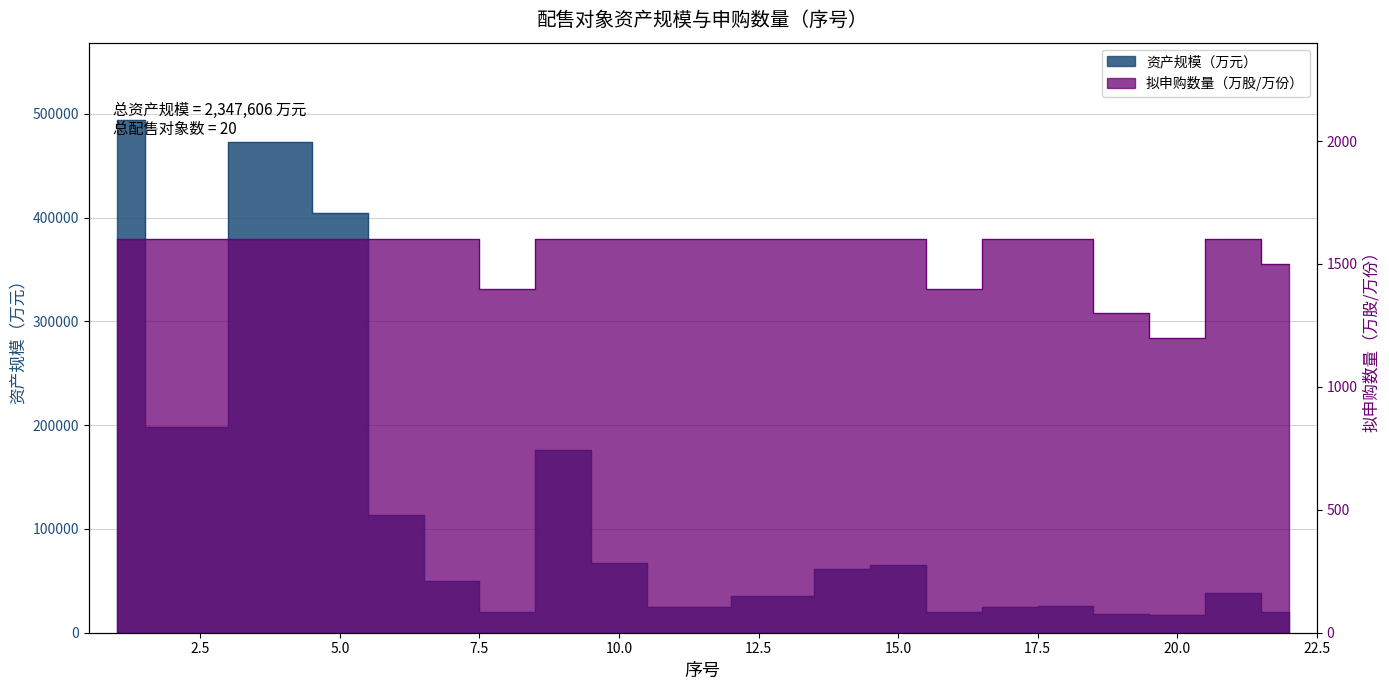

Reading right to left, what are all the values shown in this chart?

资产规模（万元）: 20417	38504	16879	18167	25504	25051	19533	65468	61829	35631	24308	67452	175821	19823	49814	113790	404105	473150	197957	494403
拟申购数量（万股/万份）: 1500	1600	1200	1300	1600	1600	1400	1600	1600	1600	1600	1600	1600	1400	1600	1600	1600	1600	1600	1600